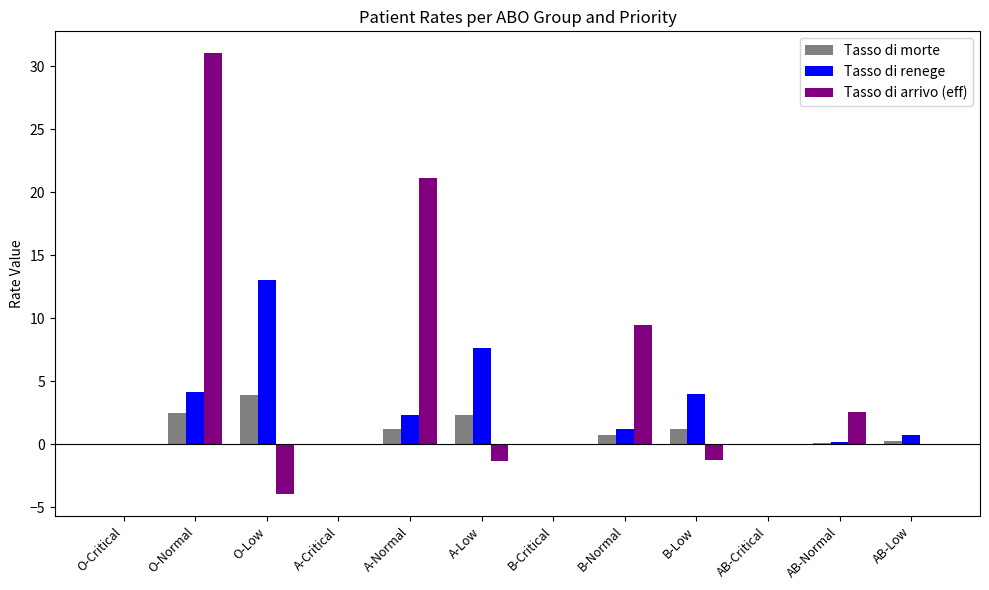

Which series has the widest spread of values?

Tasso di arrivo (eff)